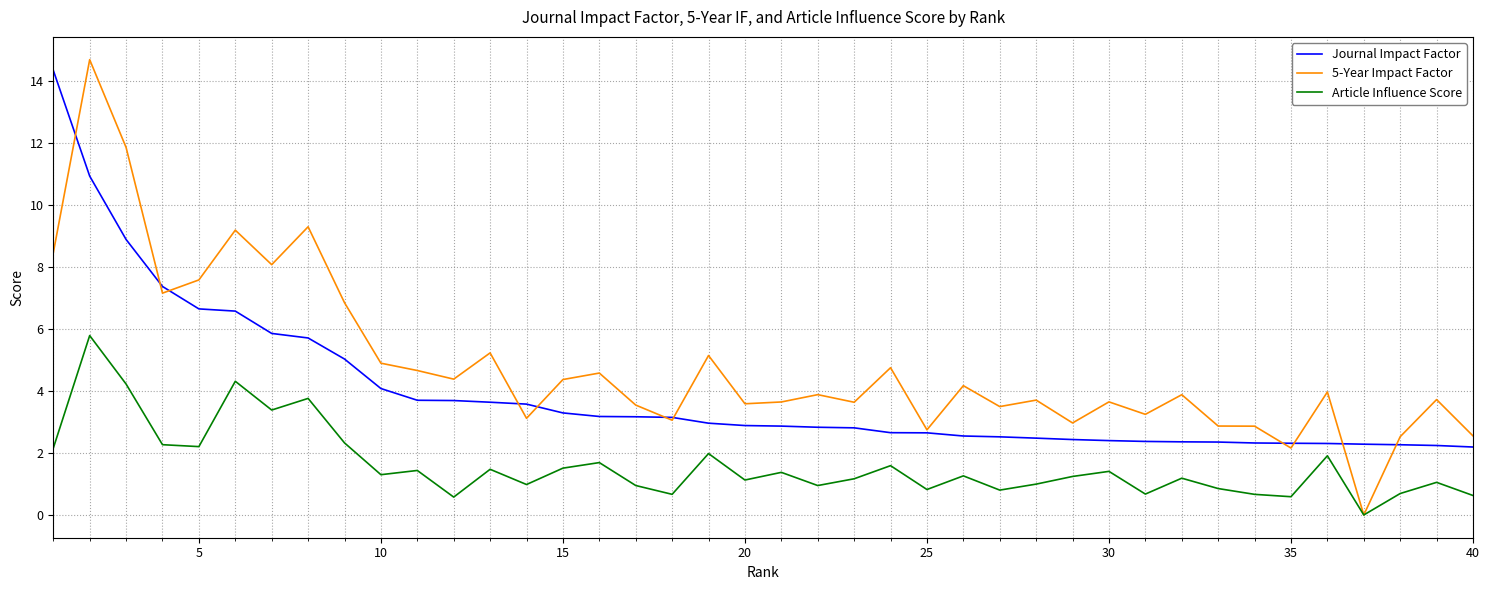

Rank the series by their maximum value, from highest to lowest.

5-Year Impact Factor, Journal Impact Factor, Article Influence Score